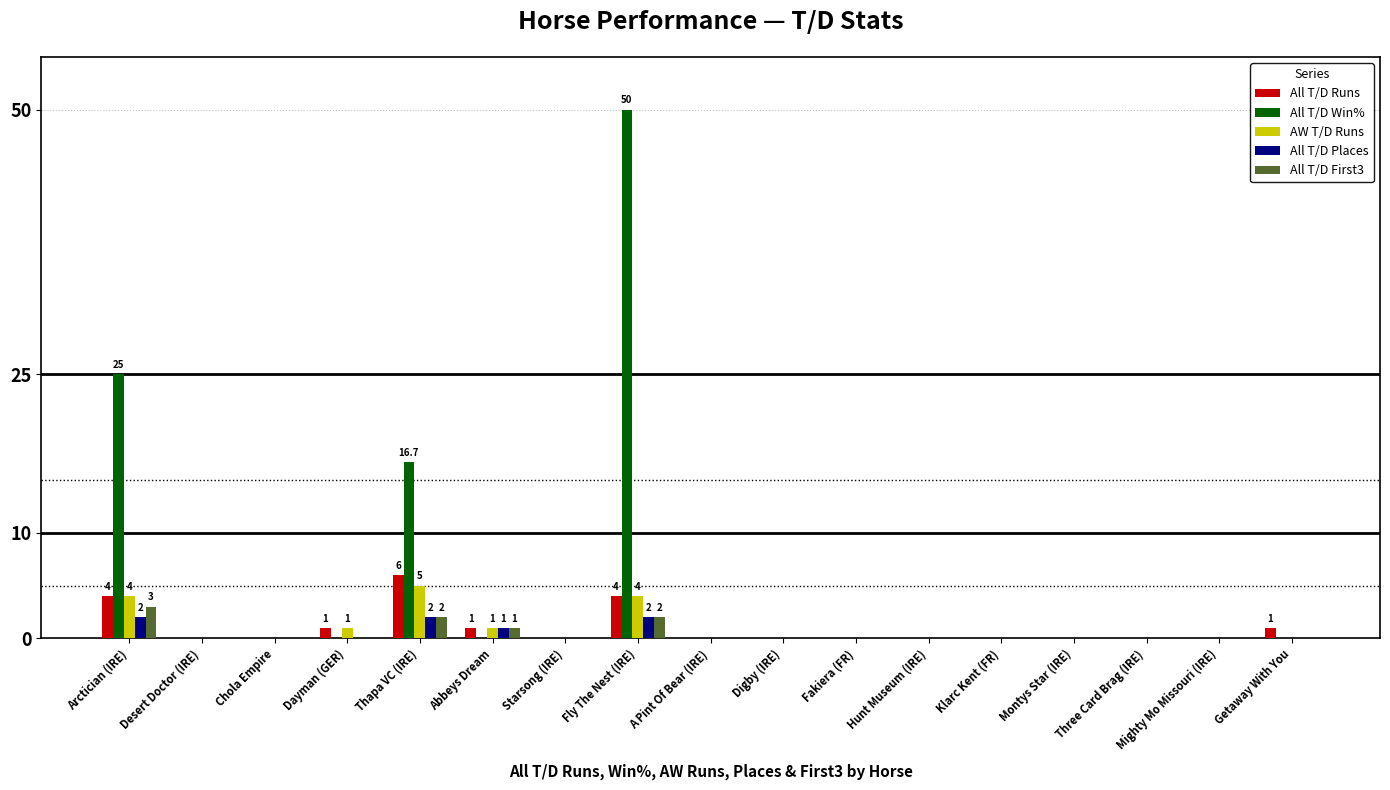

Which series changed the most between Fly The Nest (IRE) and Klarc Kent (FR)?

All T/D Win%